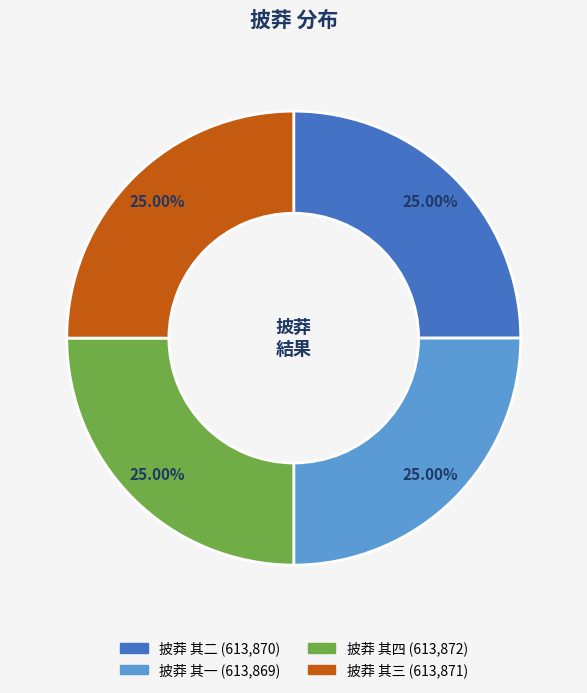

How many segments does this pie chart have?

4